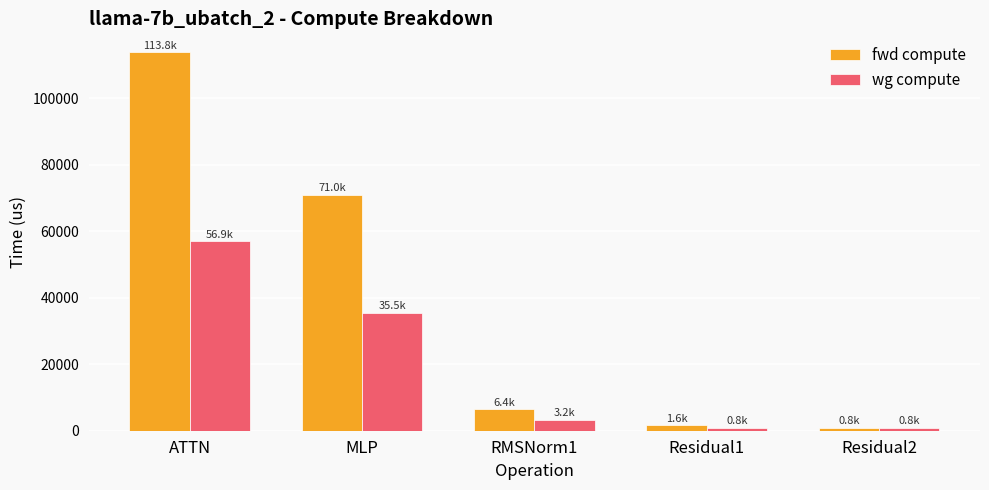

Where is wg compute nearest to the value 28851?

MLP